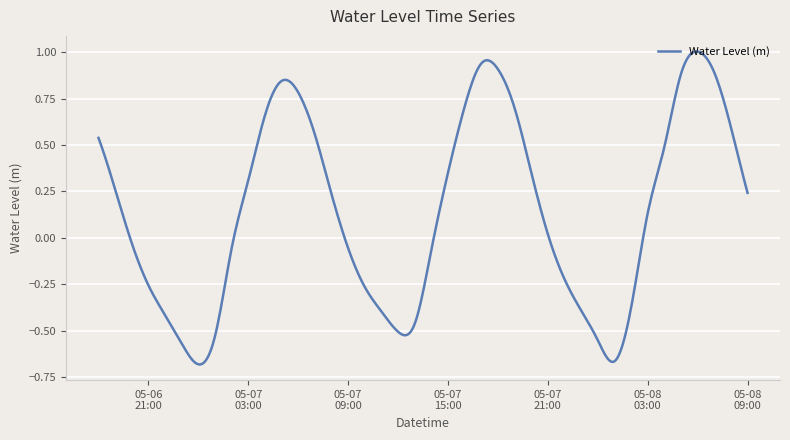

Is this an area chart (filled region under the line)?

No